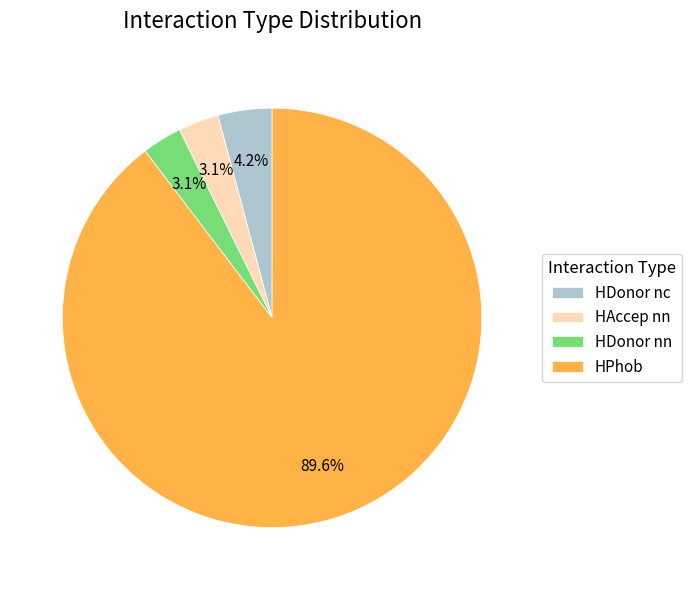

Combined, do HDonor nc and HDonor nn account for over 50%?

No